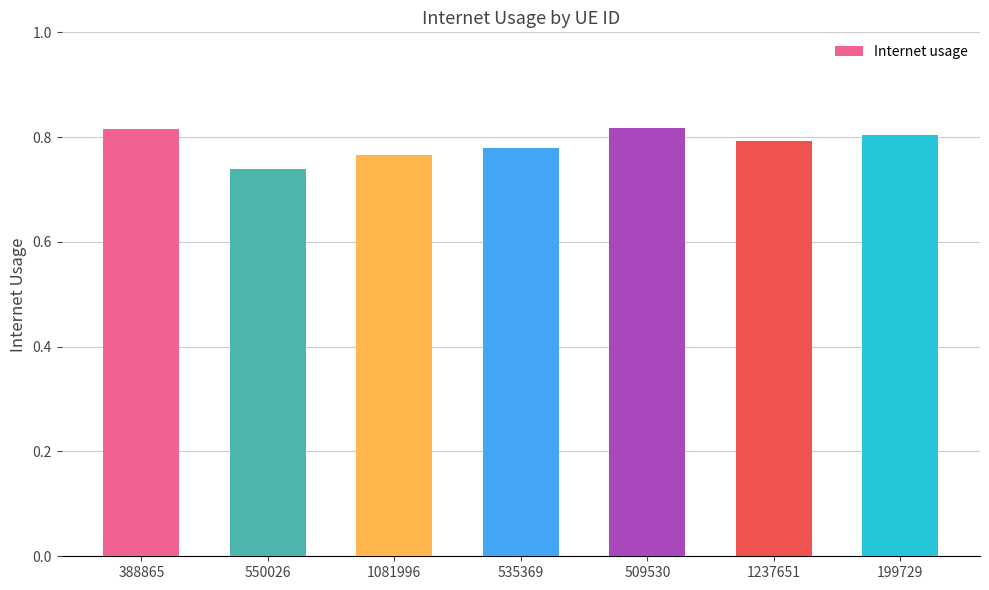

True or false: the data shows 0.8 at 1237651.

True